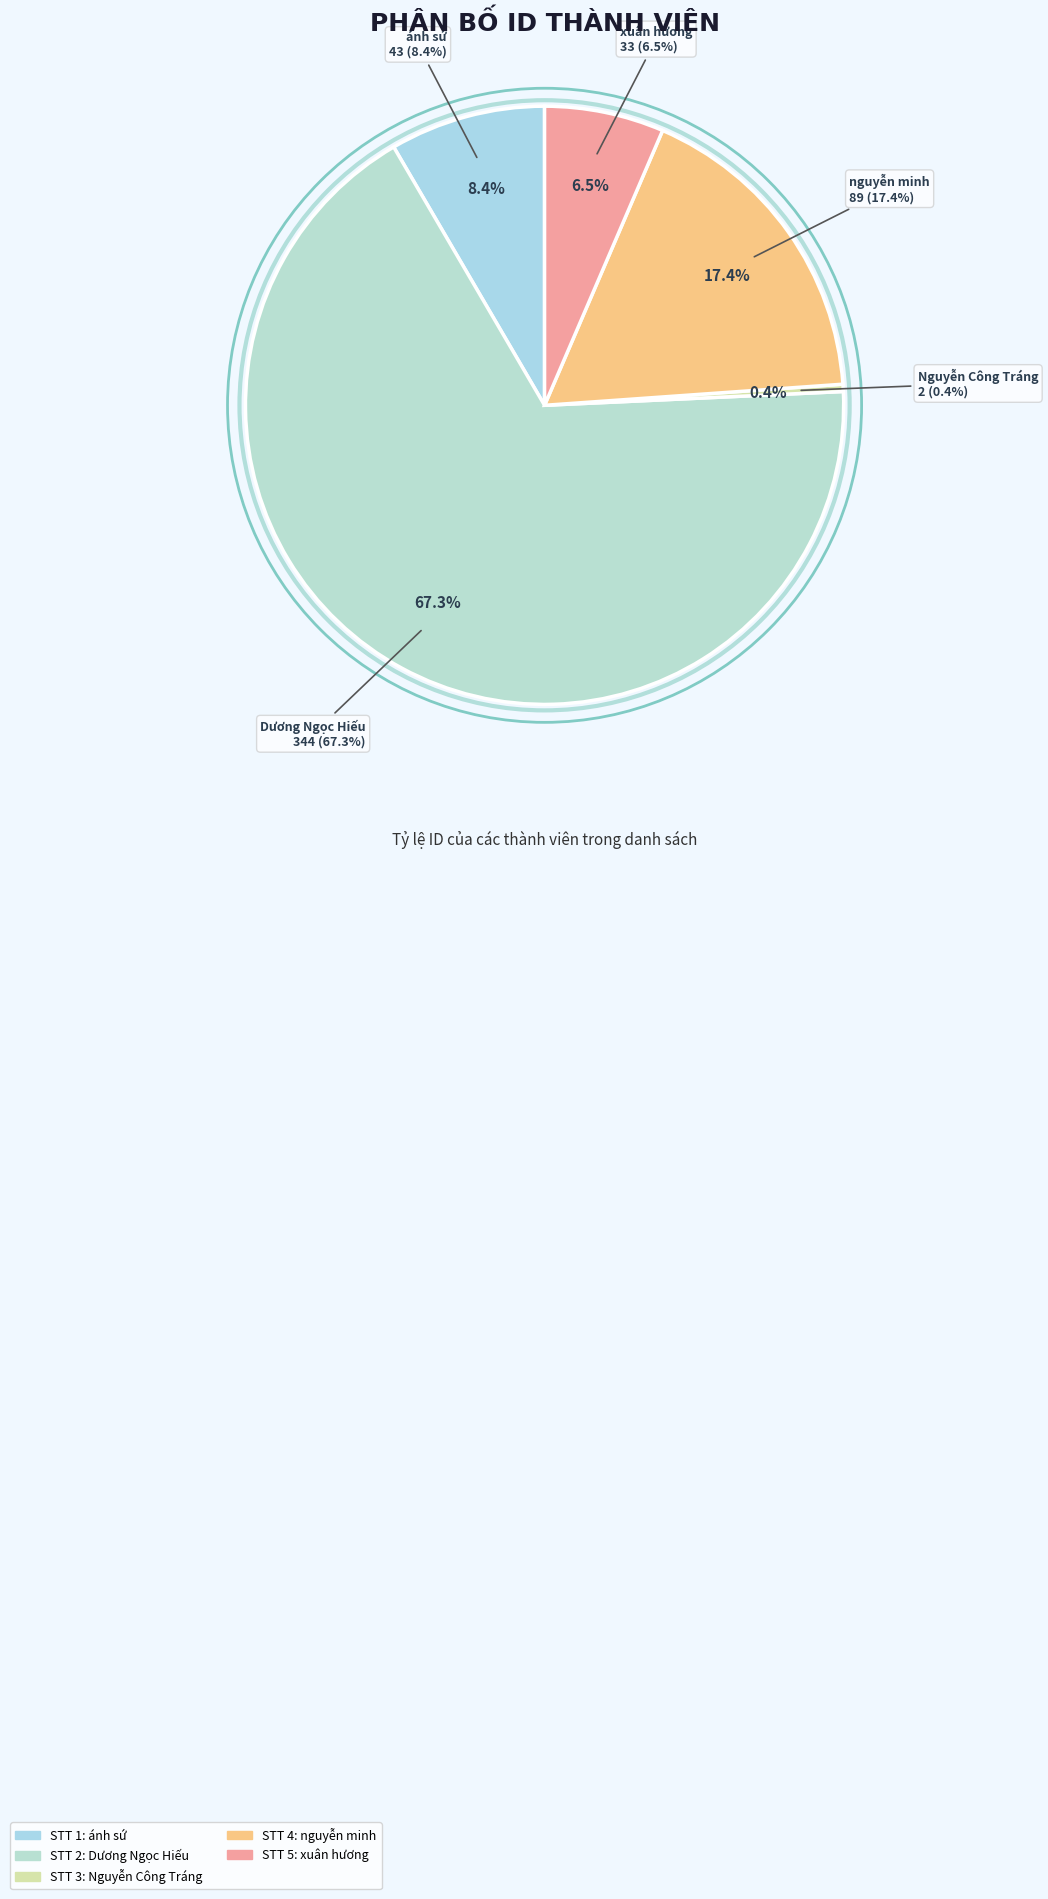

To the nearest percent, what is the combined percentage of nguyễn minh and Nguyễn Công Tráng?

18%